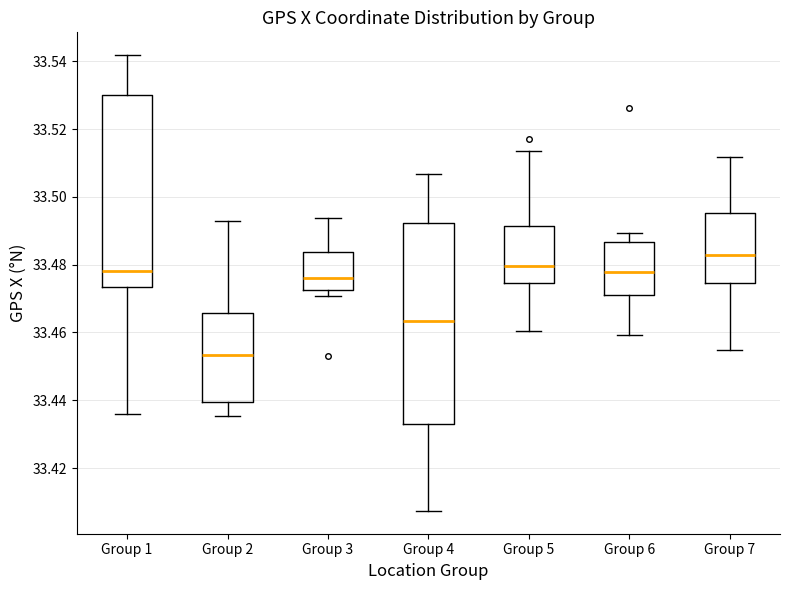

Reading left to right, transcribe this box plot: for each box, give where its median line is, the range the box spans, and where its two whiskers end, as read against the y-axis. The values are not printed on the chart, so give them approximately, as read against the axis.

Group 1: median 33.478, box 33.474 to 33.530, whiskers 33.436 to 33.542
Group 2: median 33.454, box 33.440 to 33.466, whiskers 33.436 to 33.492
Group 3: median 33.476, box 33.472 to 33.484, whiskers 33.470 to 33.494
Group 4: median 33.464, box 33.434 to 33.492, whiskers 33.408 to 33.506
Group 5: median 33.480, box 33.474 to 33.492, whiskers 33.460 to 33.514
Group 6: median 33.478, box 33.472 to 33.486, whiskers 33.460 to 33.490
Group 7: median 33.482, box 33.474 to 33.496, whiskers 33.454 to 33.512